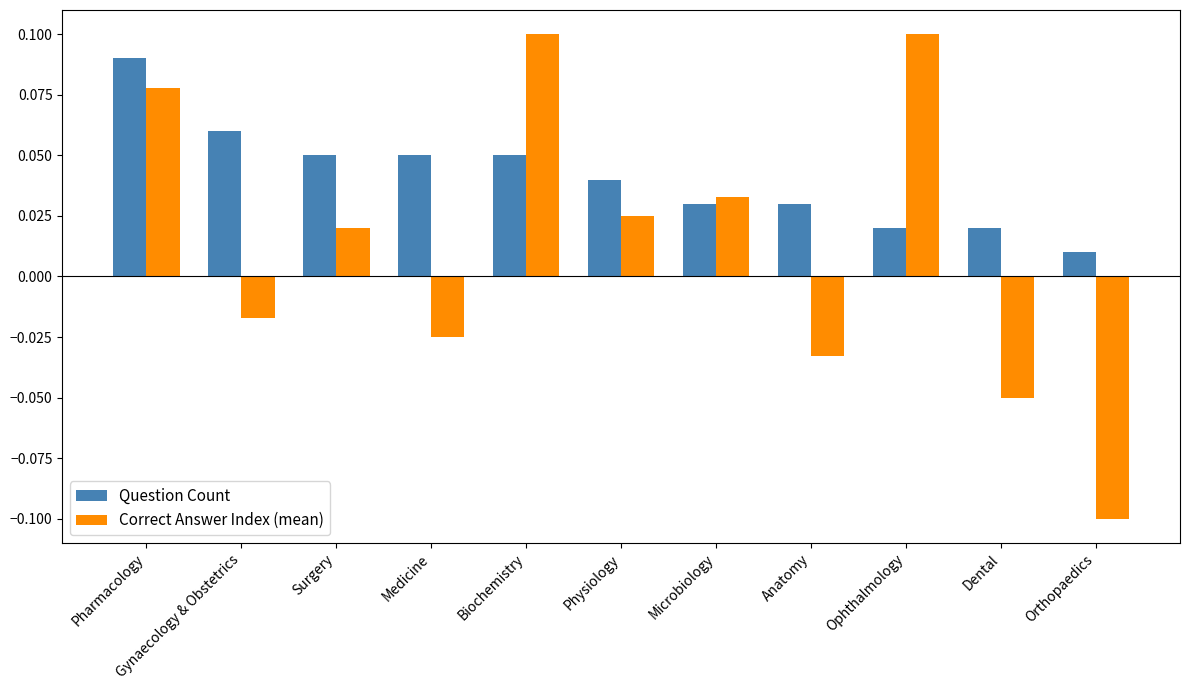

Is it true that Question Count equals 0.0 at Gynaecology & Obstetrics?

False